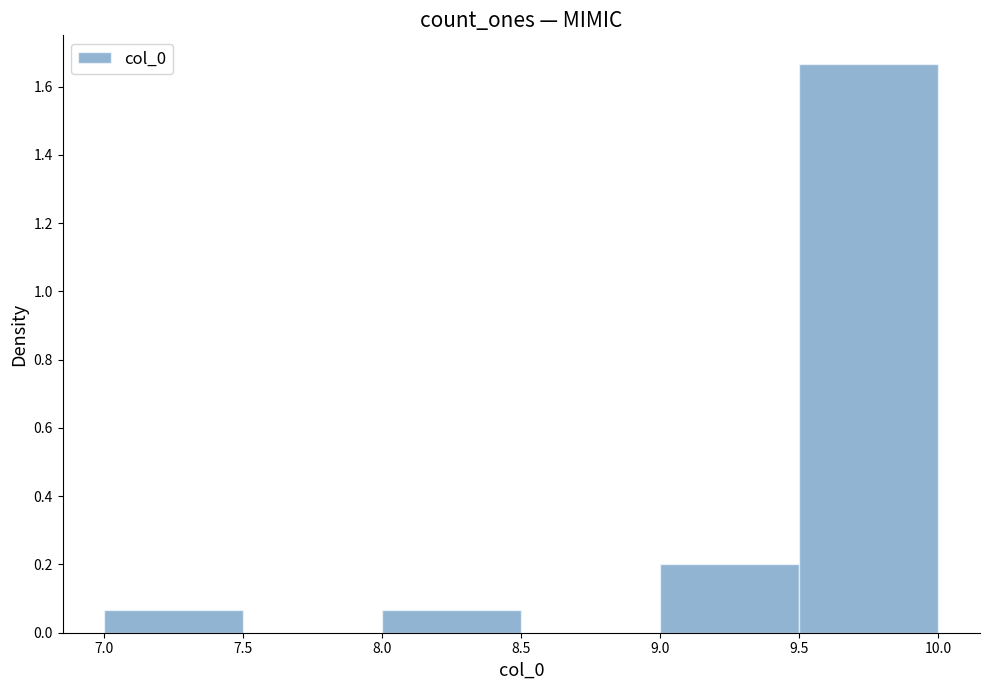

Reading left to right, transcribe this chart: for each bar, give the range it covers on the x-axis and its height. The values are not printed on the chart, so give them approximately, as read against the axis.

7.0 to 7.5: 0.06
7.5 to 8.0: 0
8.0 to 8.5: 0.06
8.5 to 9.0: 0
9.0 to 9.5: 0.20
9.5 to 10.0: 1.66